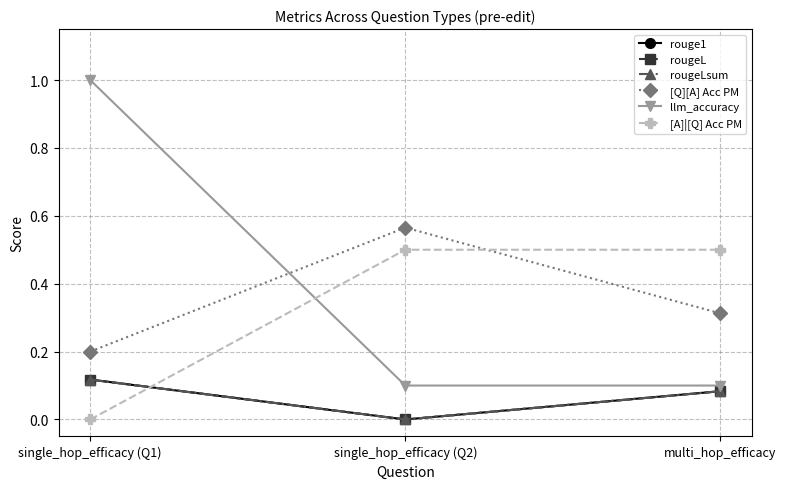

List the series in order of their peak value, lowest first.

rouge1, rougeL, rougeLsum, [A]|[Q] Acc PM, [Q][A] Acc PM, llm_accuracy